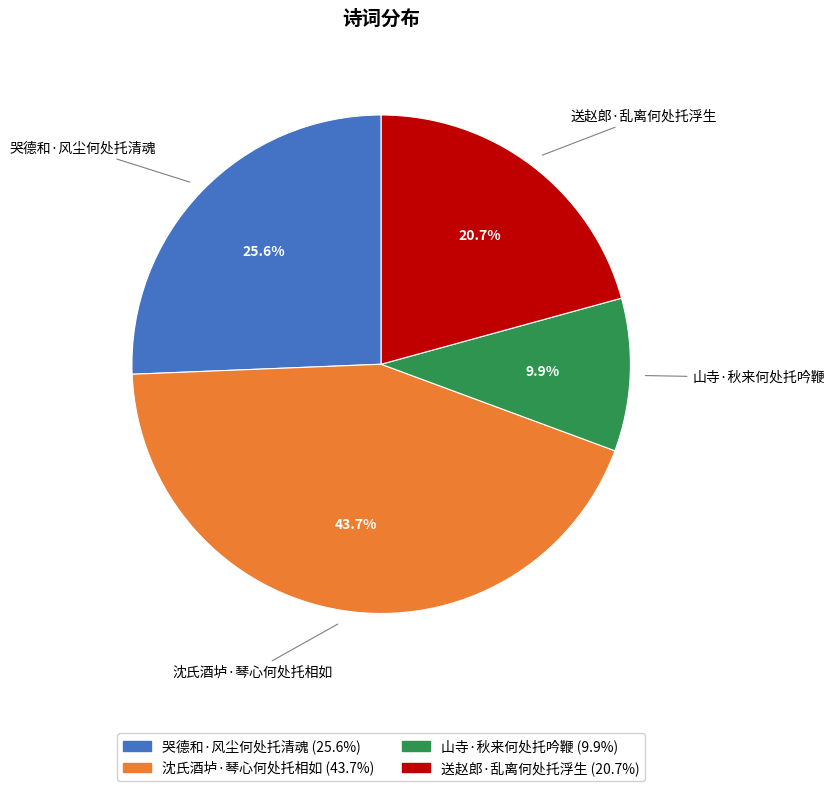

What is the ratio of the value at 送赵郎·乱离何处托浮生 to the value at 山寺·秋来何处托吟鞭?

2.1